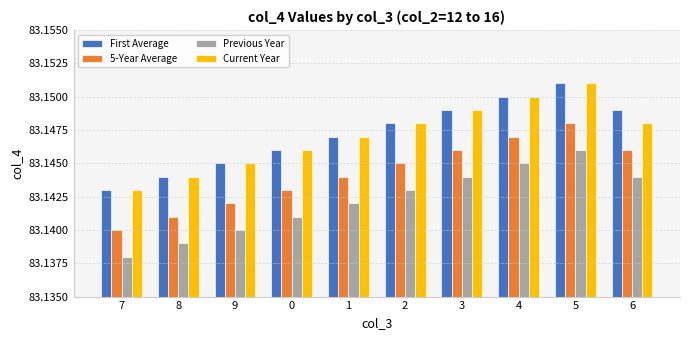

Which category has the highest value in the Current Year series?

5